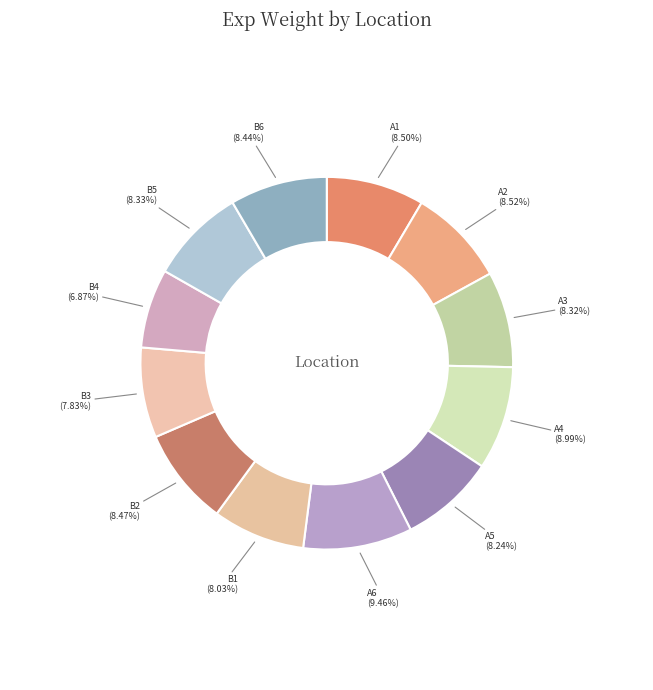

Which category has the smallest portion of the pie?

B4